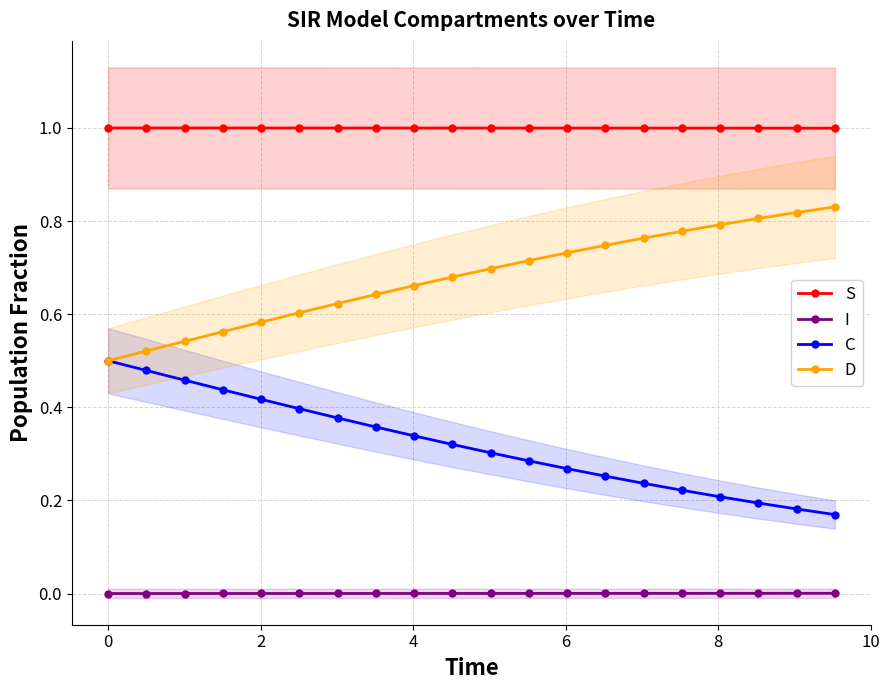

True or false: D and I intersect in this chart.

False